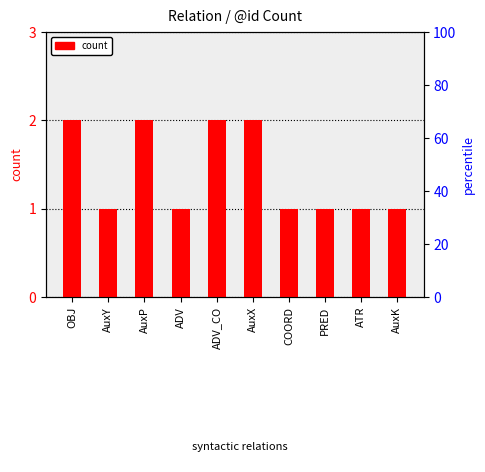

What is the value of the 3rd bar from the left?

2